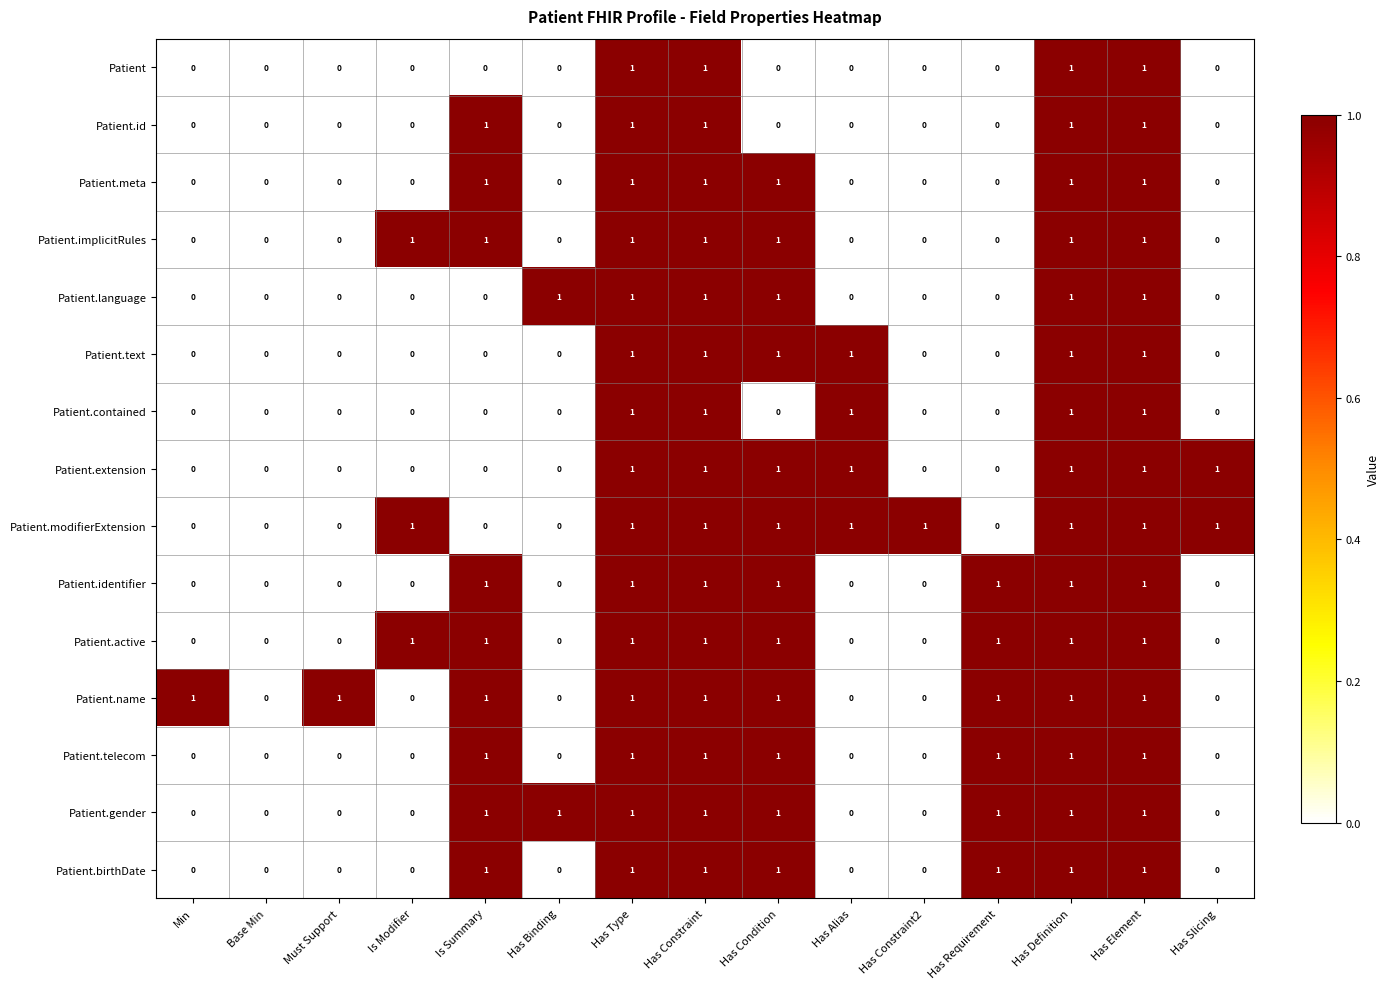

The Patient.birthDate series shows 0 at Is Summary. True or false?

False